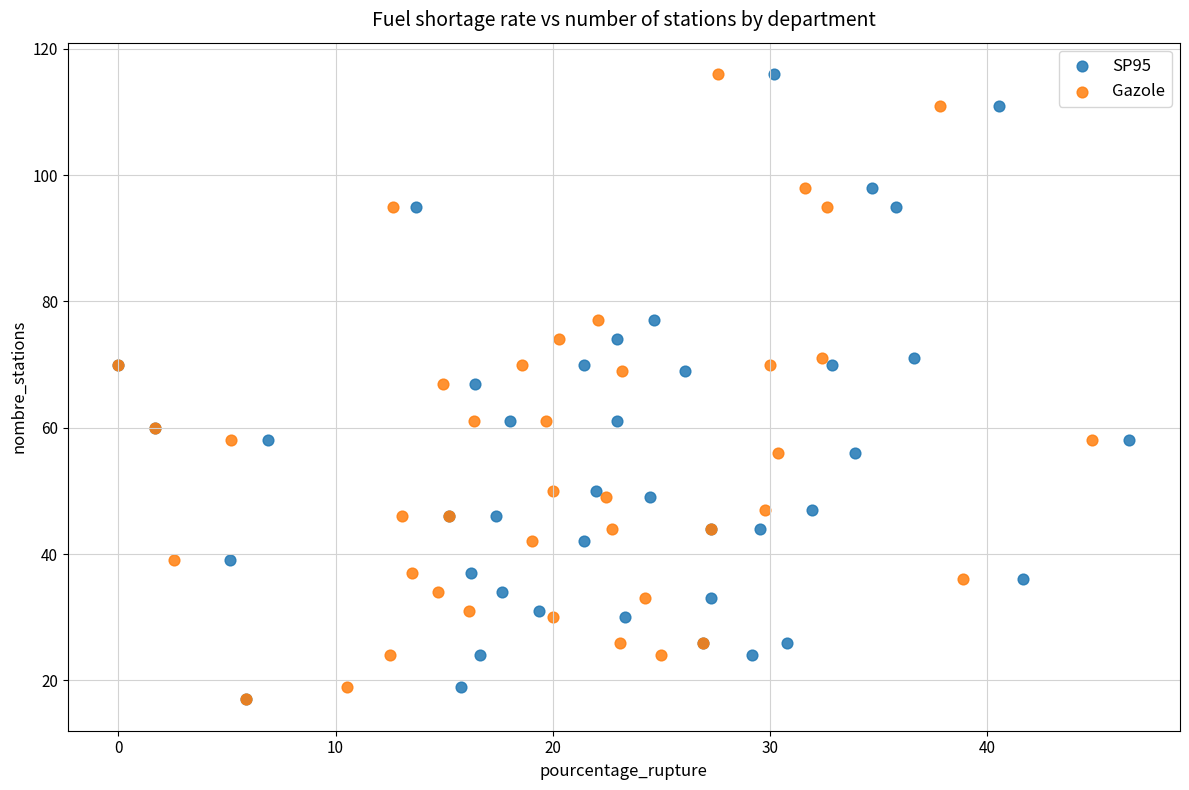

What are all the series names shown in the legend?

SP95, Gazole